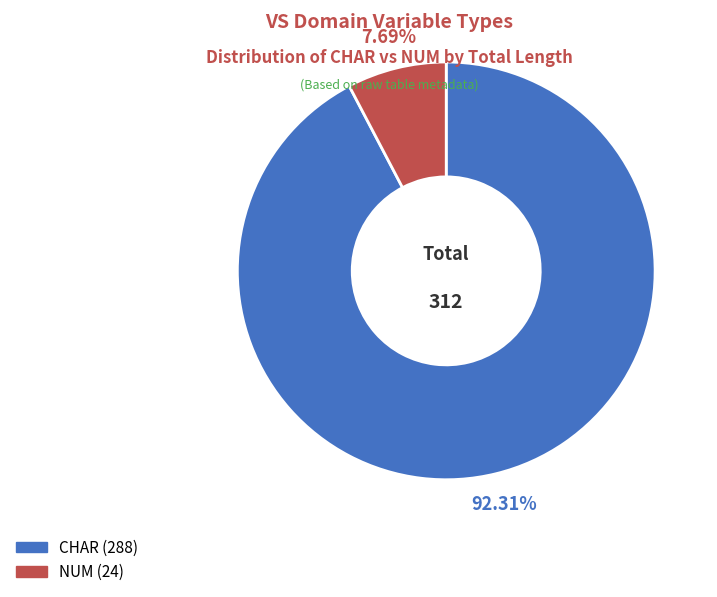

Does any single category account for the majority?

Yes